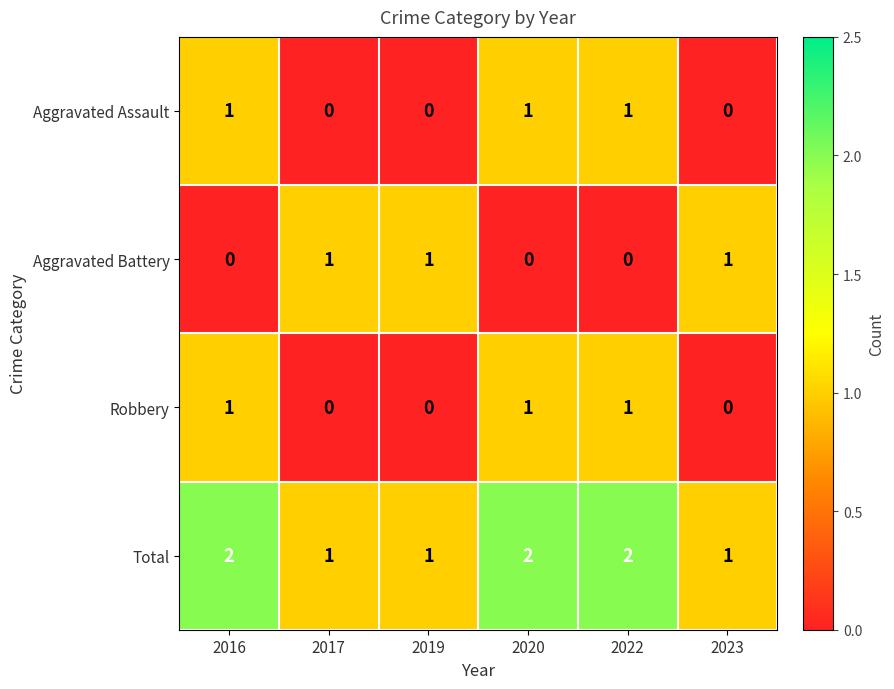

Reading left to right, transcribe all the data shown in this chart.

Aggravated Assault: 1	0	0	1	1	0
Aggravated Battery: 0	1	1	0	0	1
Robbery: 1	0	0	1	1	0
Total: 2	1	1	2	2	1